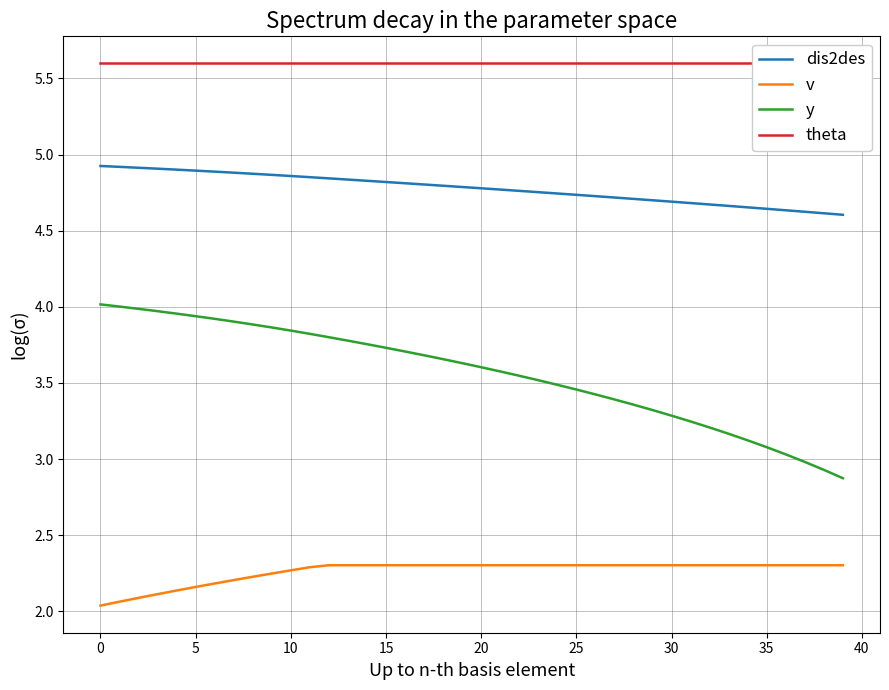

Which series has the largest total across all categories?

theta